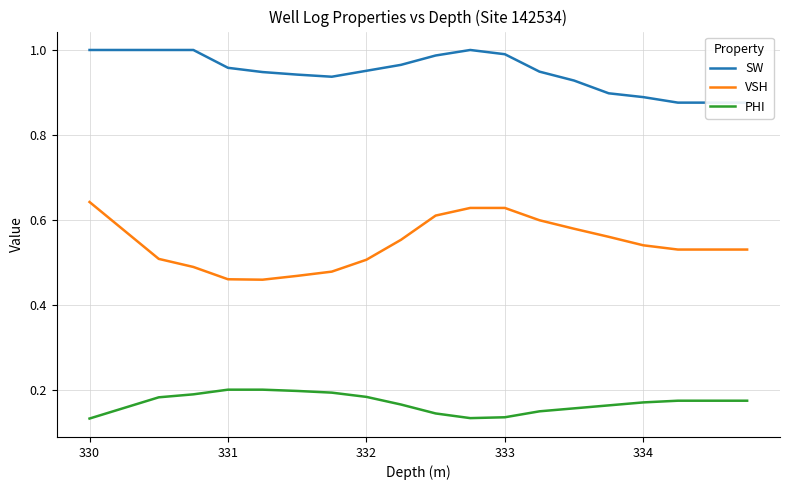

Rank the series at 333 from lowest to highest value.

PHI, VSH, SW